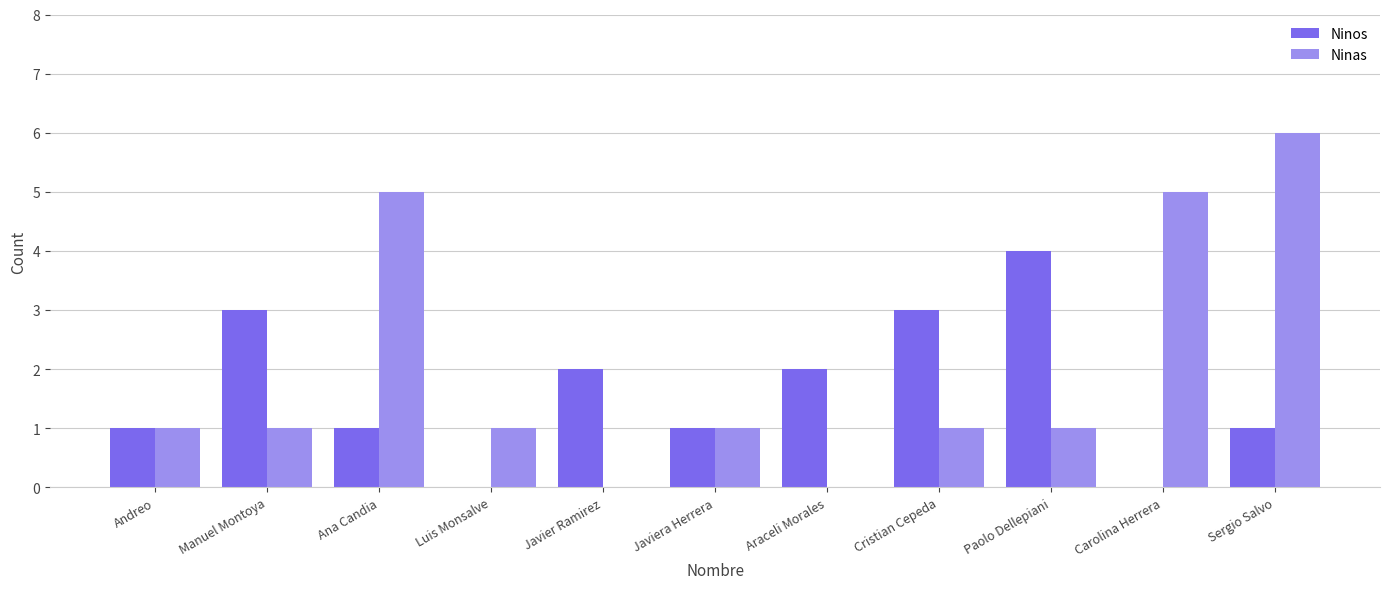

Reading left to right, list all the values displayed in this chart.

Ninos: Andreo=1	Manuel Montoya=3	Ana Candia=1	Luis Monsalve=0	Javier Ramirez=2	Javiera Herrera=1	Araceli Morales=2	Cristian Cepeda=3	Paolo Dellepiani=4	Carolina Herrera=0	Sergio Salvo=1
Ninas: Andreo=1	Manuel Montoya=1	Ana Candia=5	Luis Monsalve=1	Javier Ramirez=0	Javiera Herrera=1	Araceli Morales=0	Cristian Cepeda=1	Paolo Dellepiani=1	Carolina Herrera=5	Sergio Salvo=6